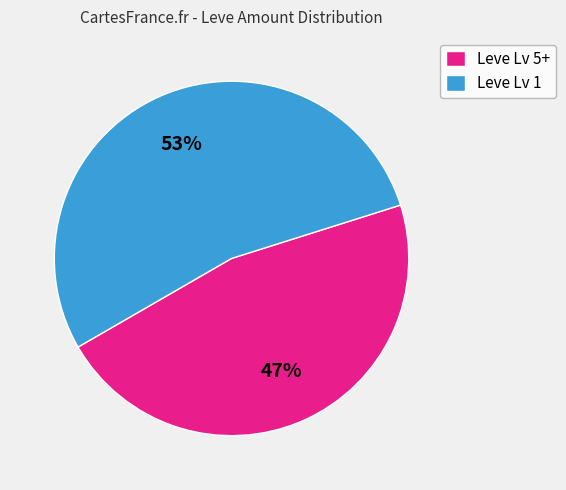

Rank the categories by value from lowest to highest.

Leve Lv 5+, Leve Lv 1